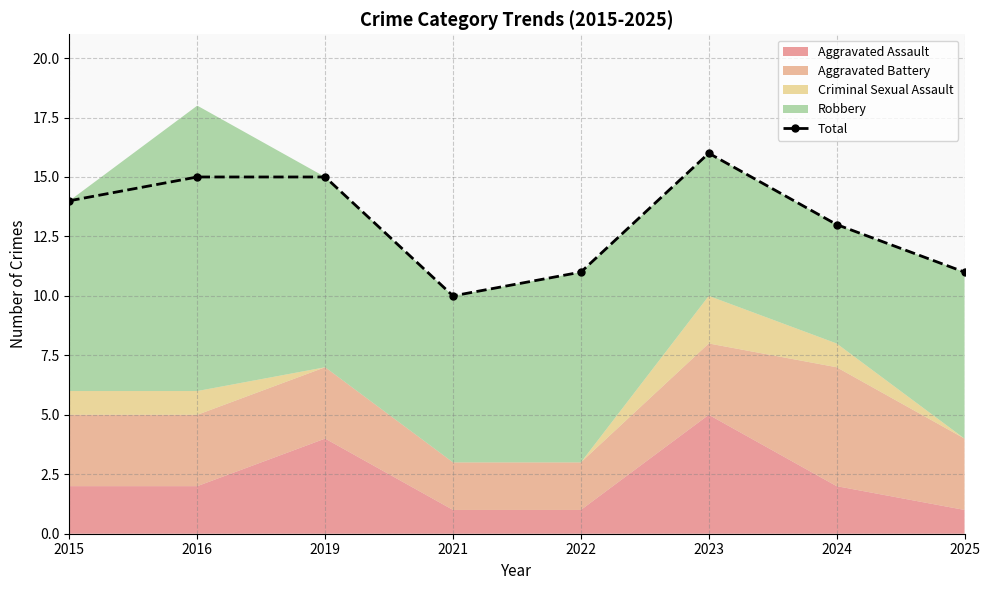

What is the smallest value displayed?

10